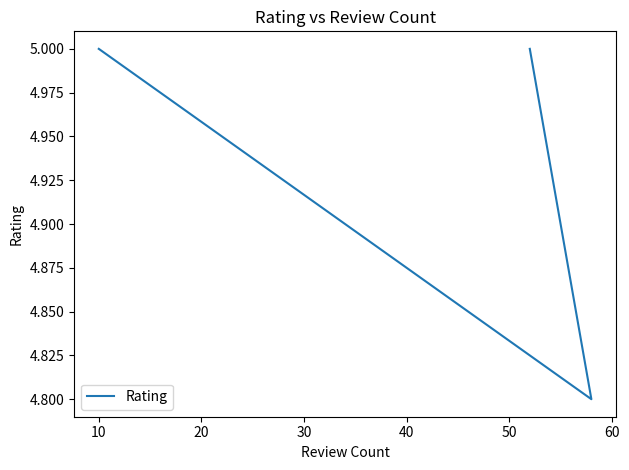

What is the average value?

4.9